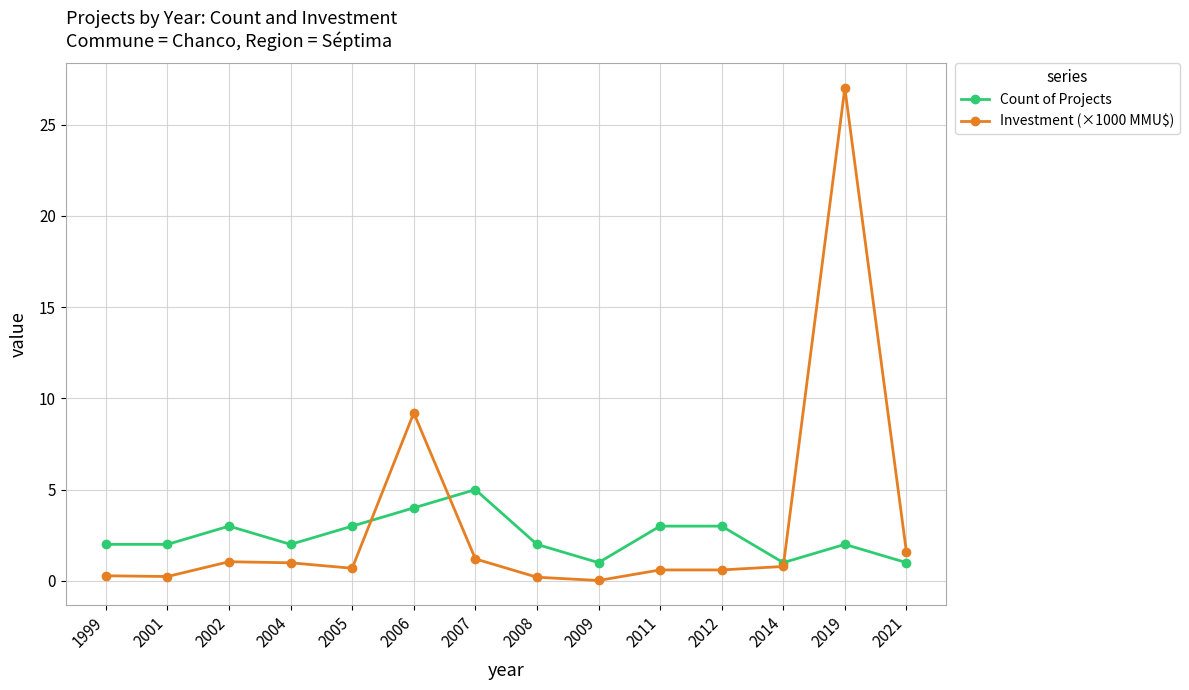

What is the total value across all series at 2007?

6.2